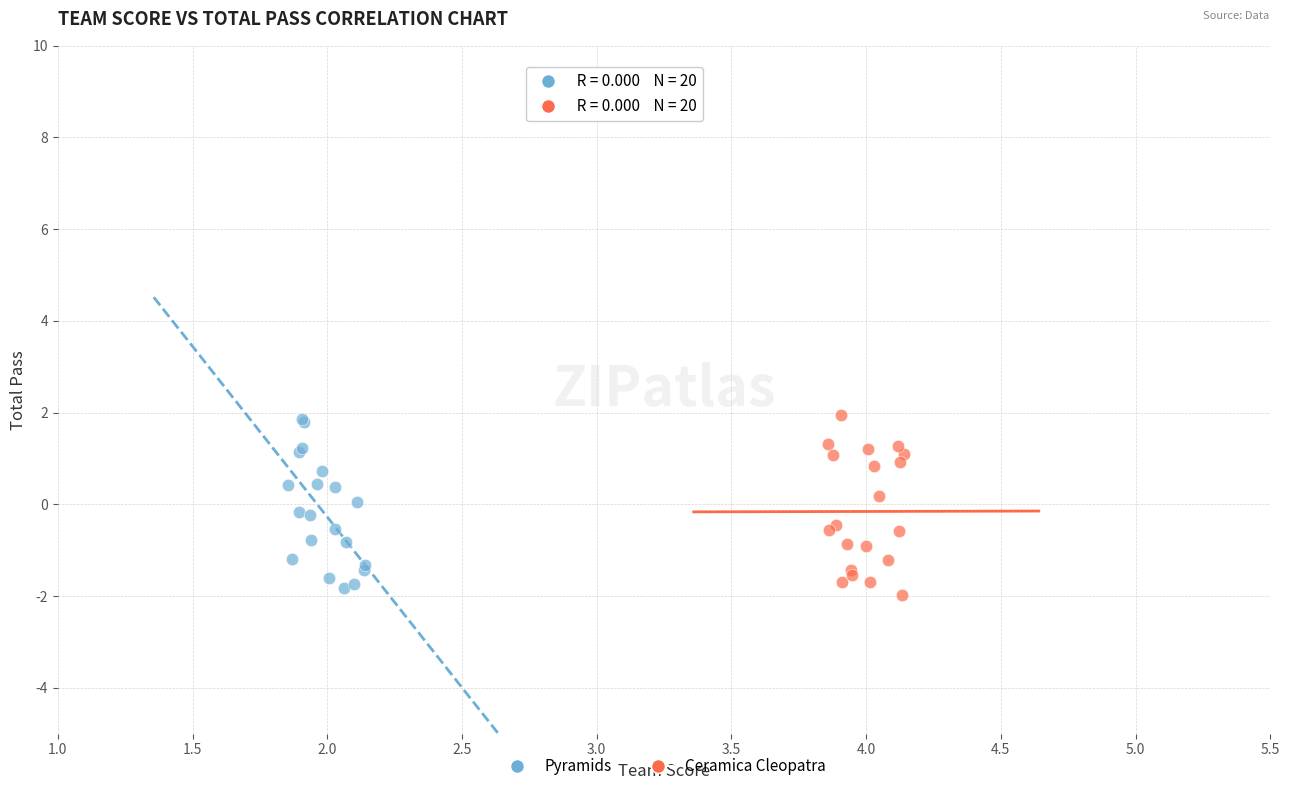

What are all the series names shown in the legend?

Pyramids, Ceramica Cleopatra